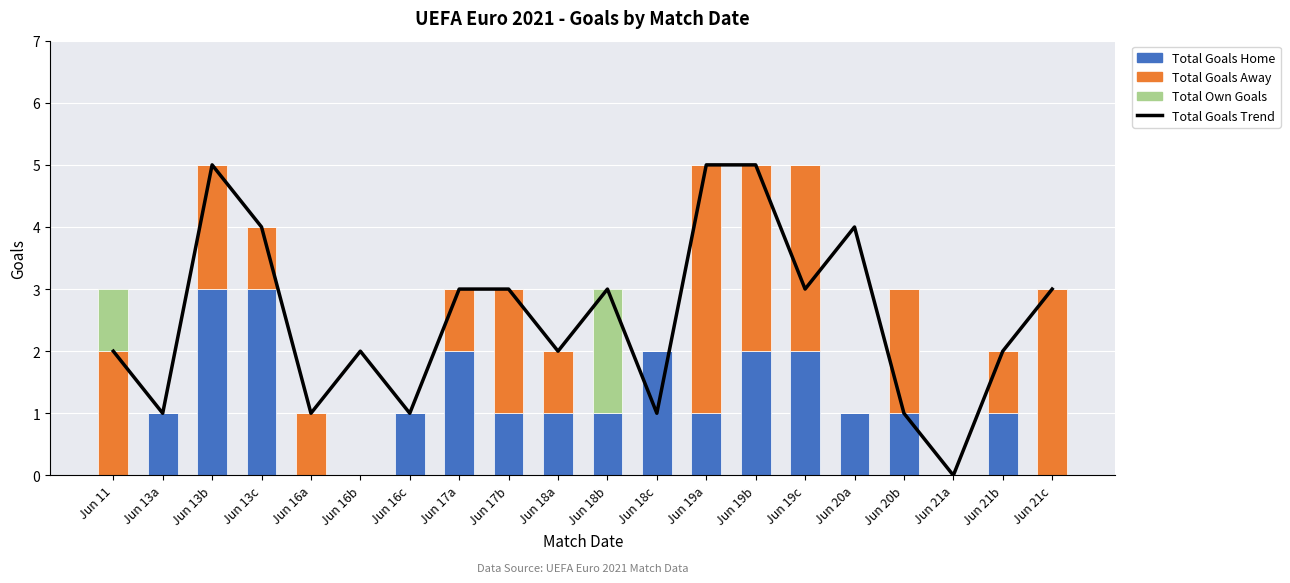

What are all the series names shown in the legend?

Total Goals Trend, Total Goals Home, Total Goals Away, Total Own Goals